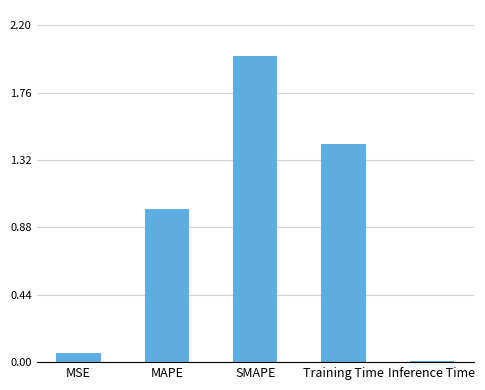

What position from the right is Training Time?

2